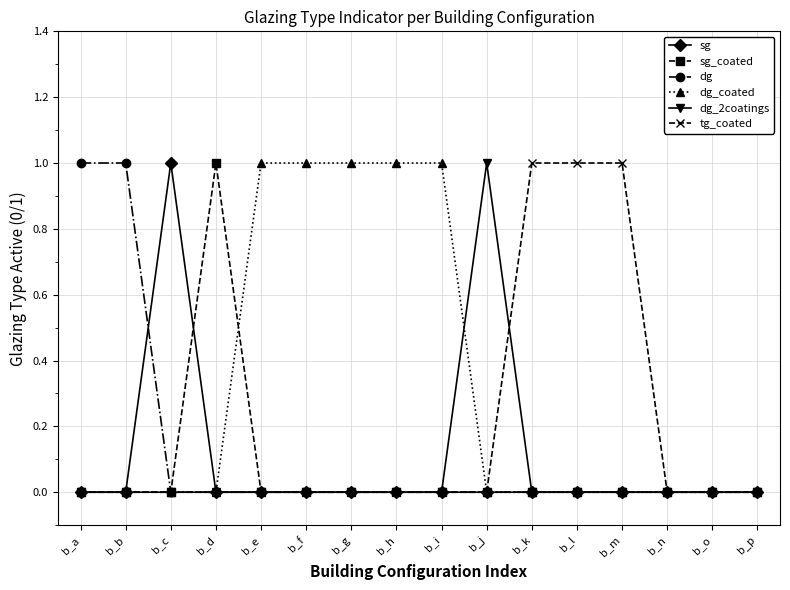

How many data points does each series have?

16